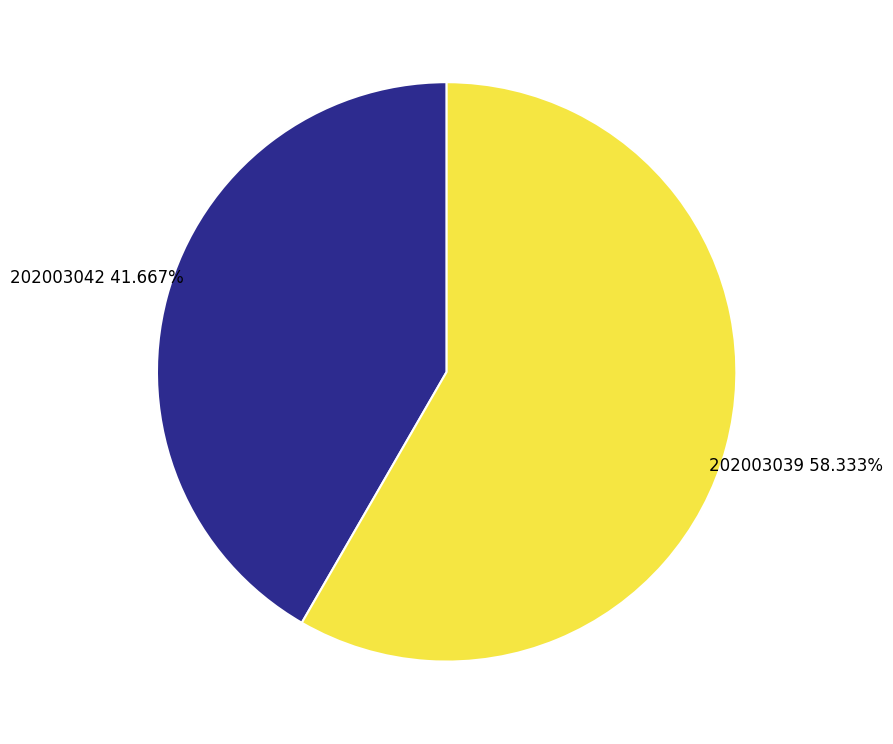

Count the number of slices in the pie.

2